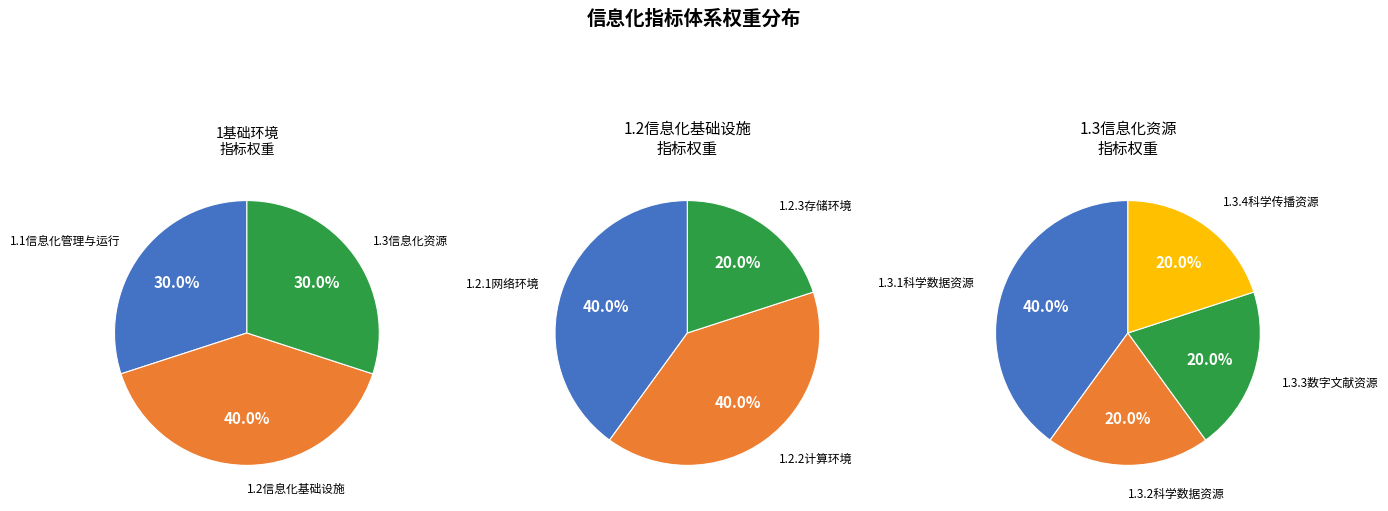

What percentage is the 1.1信息化管理与运行 slice, to the nearest percent?

30%